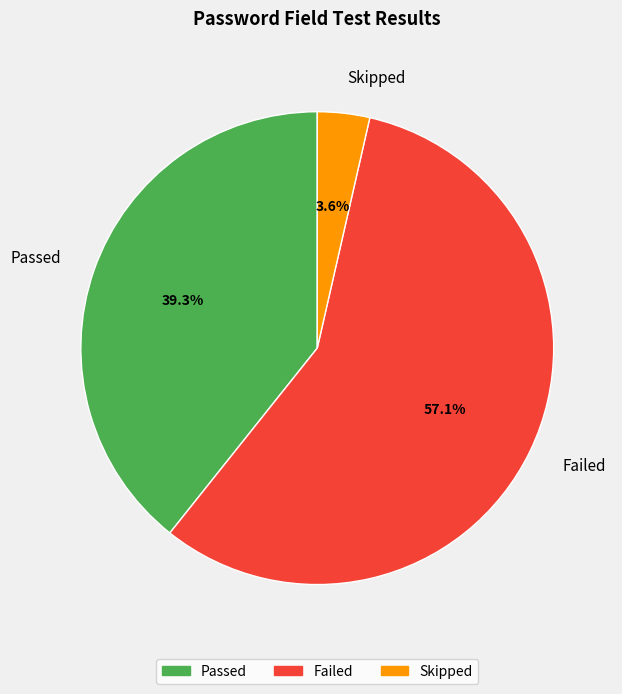

True or false: Skipped accounts for 4% of the total.

True